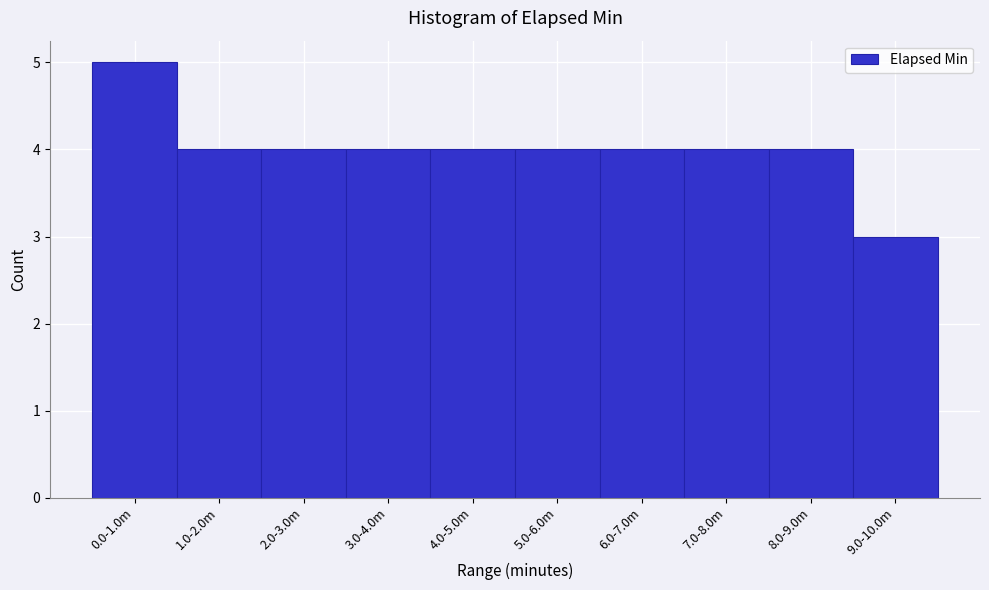

Reading left to right, list all the values displayed in this chart.

5	4	4	4	4	4	4	4	4	3